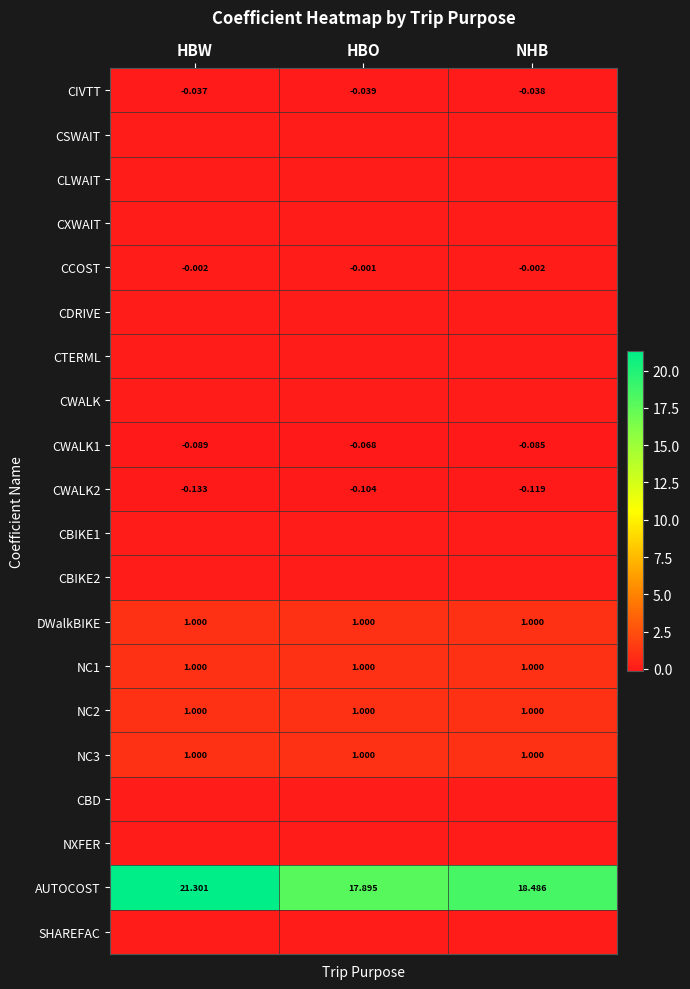

At which category does the chart reach its peak across all series?

HBW